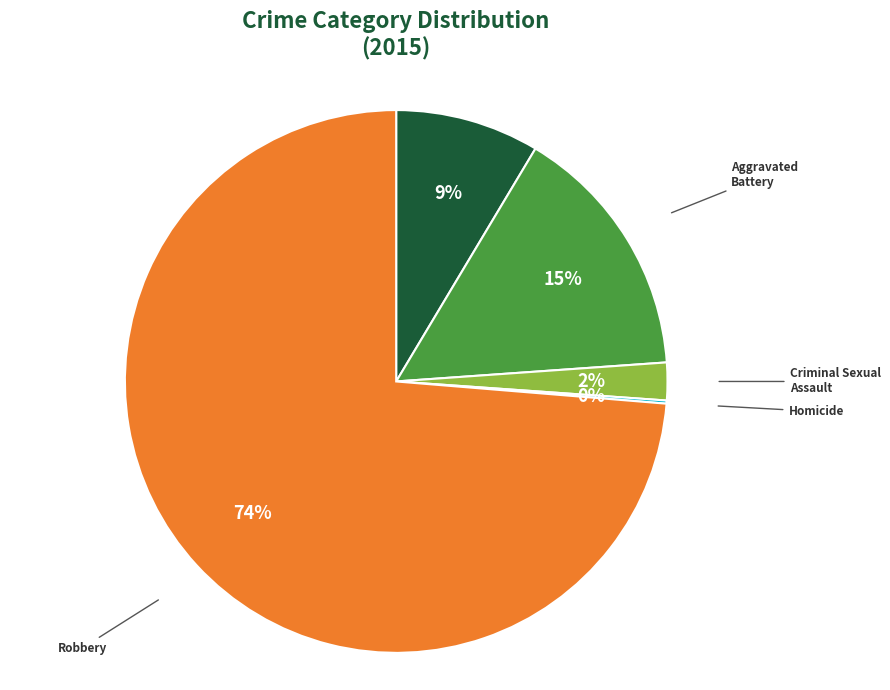

To the nearest percent, what is the average slice percentage?

20%